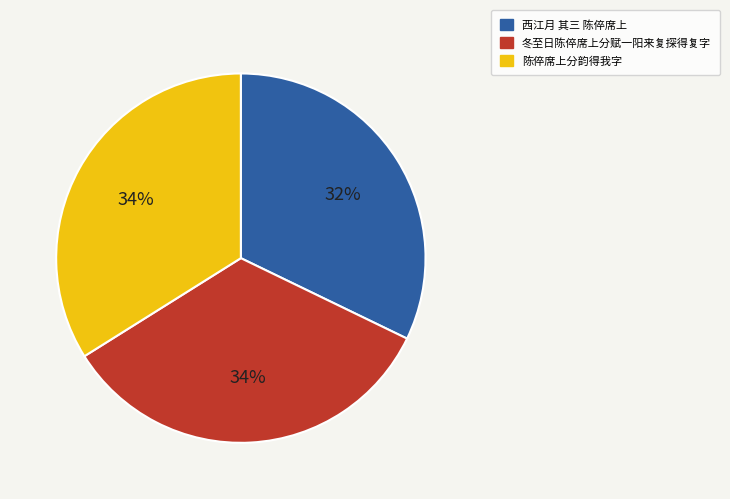

Count the number of slices in the pie.

3